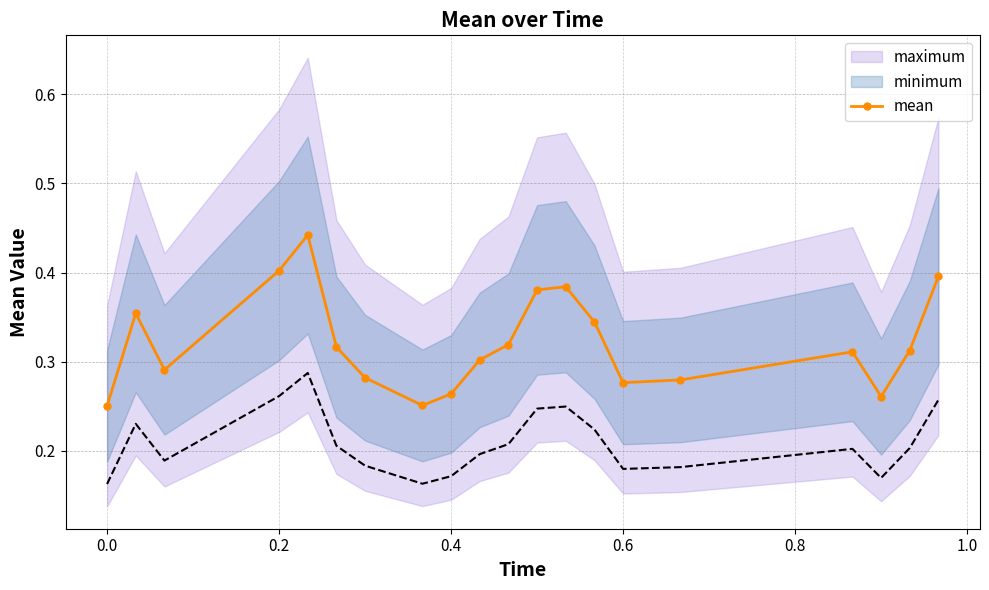

What is the value of the 13th point from the left?

0.4